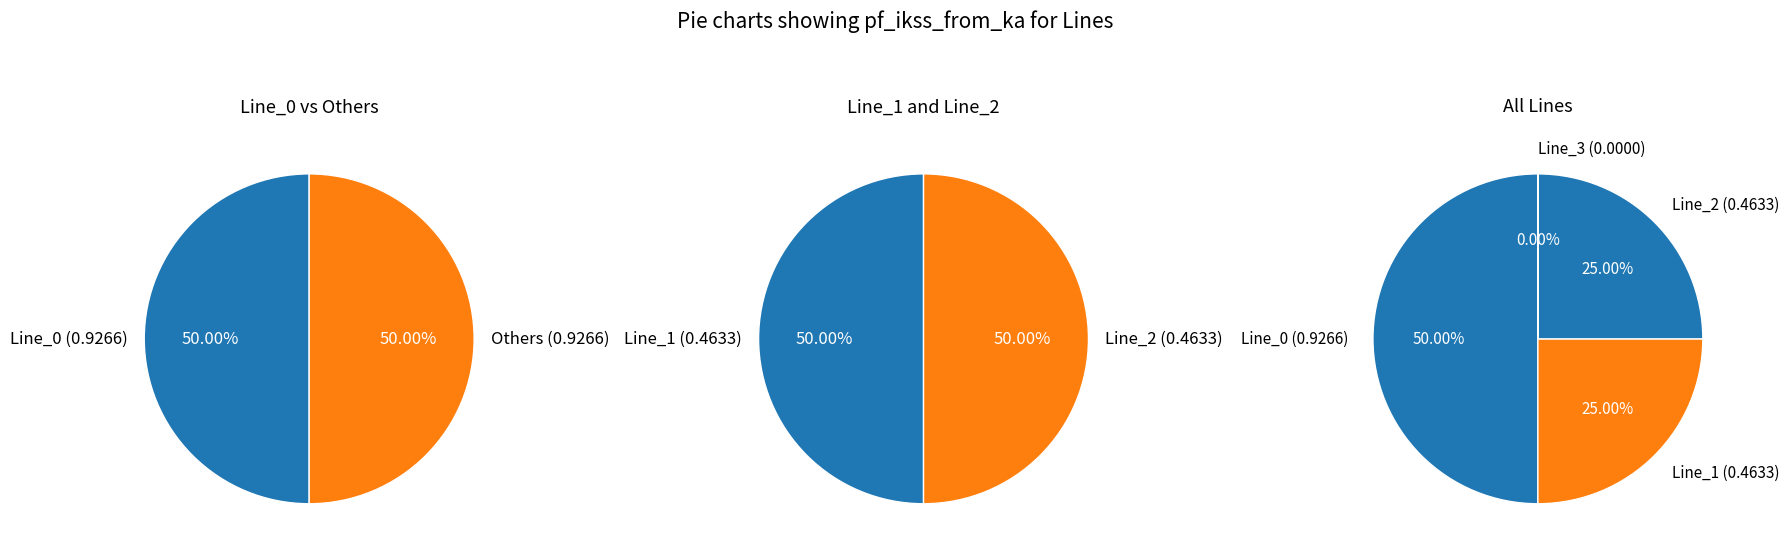

Rank the categories by value from highest to lowest.

Line_0, Line_1, Line_2, Line_3